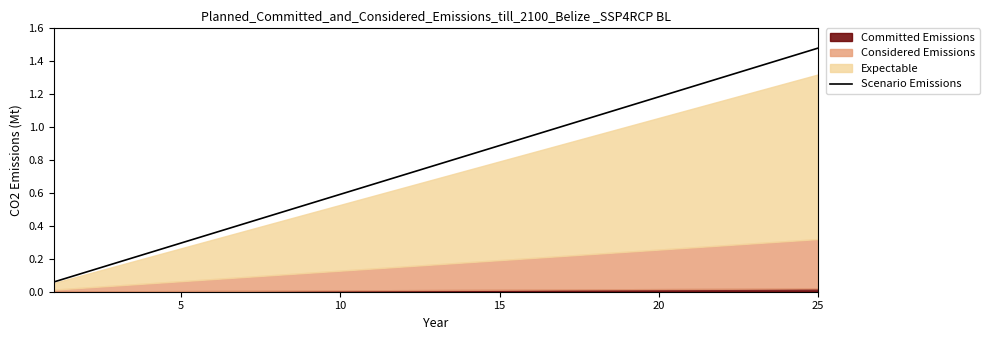

Is it true that Scenario Emissions equals 0.9 at 15?

True